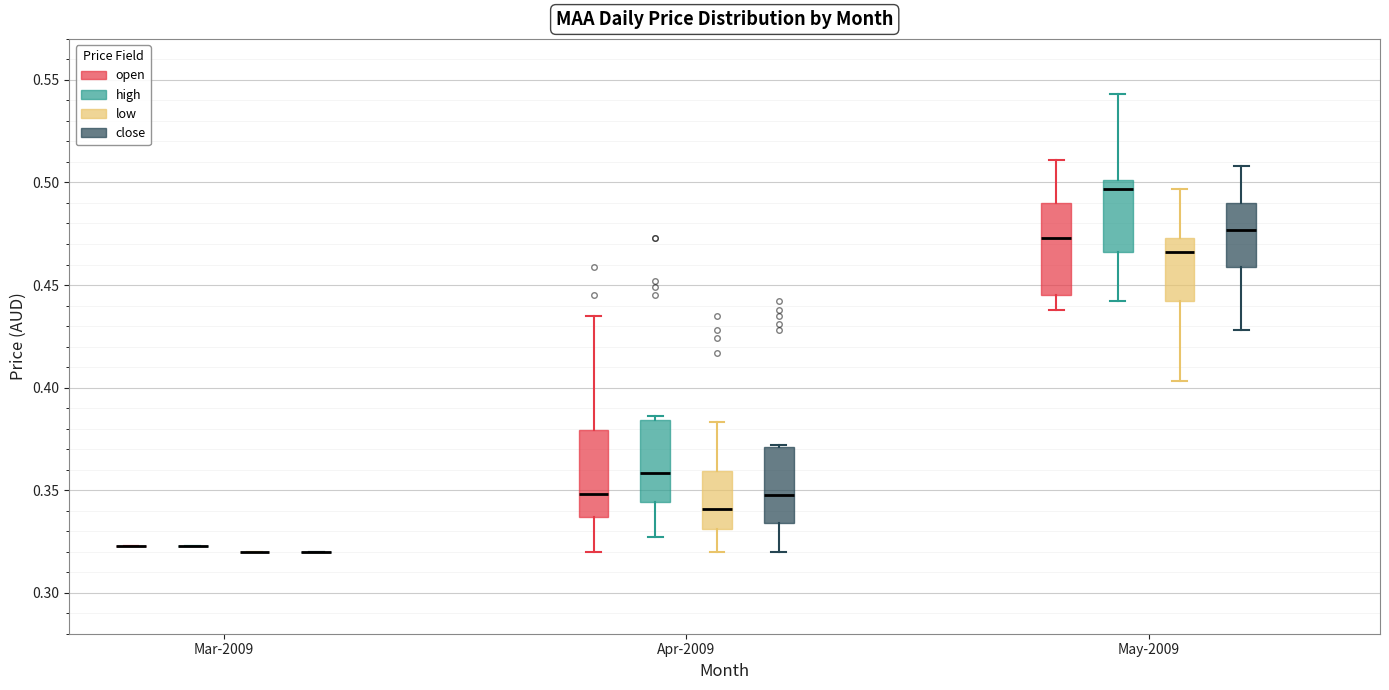

Reading left to right, read every box against the y-axis: the position of its median line, the range the box covers, and the ends of its whiskers. The values are not printed on the chart, so give them approximately, as read against the axis.

Mar-2009 (open): box collapsed to a line at 0.325, whiskers 0.325 to 0.325
Mar-2009 (high): box collapsed to a line at 0.325, whiskers 0.325 to 0.325
Mar-2009 (low): box collapsed to a line at 0.320, whiskers 0.320 to 0.320
Mar-2009 (close): box collapsed to a line at 0.320, whiskers 0.320 to 0.320
Apr-2009 (open): median 0.350, box 0.335 to 0.380, whiskers 0.320 to 0.435
Apr-2009 (high): median 0.360, box 0.345 to 0.385, whiskers 0.325 to 0.385 (just above the box's upper edge)
Apr-2009 (low): median 0.340, box 0.330 to 0.360, whiskers 0.320 to 0.385
Apr-2009 (close): median 0.350, box 0.335 to 0.370, whiskers 0.320 to 0.370
May-2009 (open): median 0.475, box 0.445 to 0.490, whiskers 0.440 to 0.510
May-2009 (high): median 0.495, box 0.465 to 0.500, whiskers 0.440 to 0.545
May-2009 (low): median 0.465, box 0.440 to 0.475, whiskers 0.405 to 0.495
May-2009 (close): median 0.475, box 0.460 to 0.490, whiskers 0.430 to 0.510